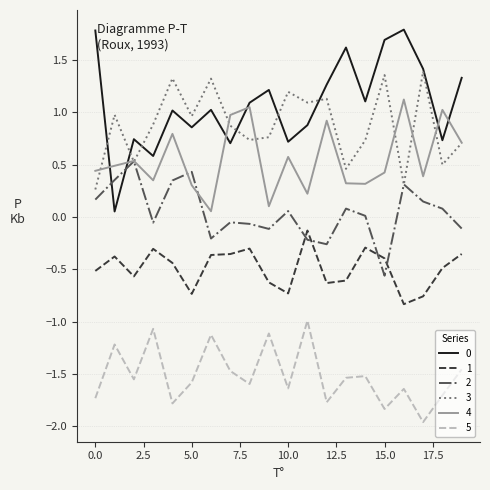

True or false: 5 and 0 intersect in this chart.

False